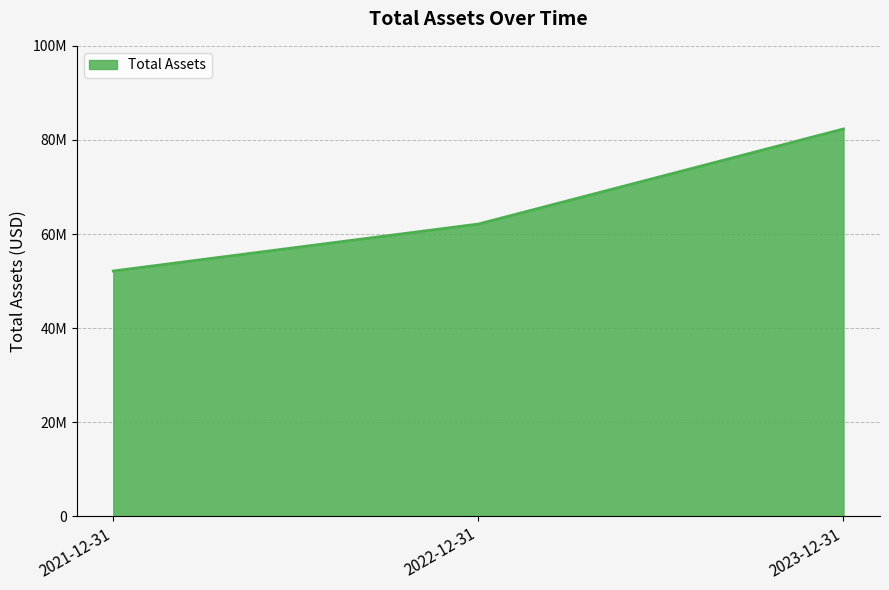

List the labels in order of value, largest first.

2023-12-31, 2022-12-31, 2021-12-31